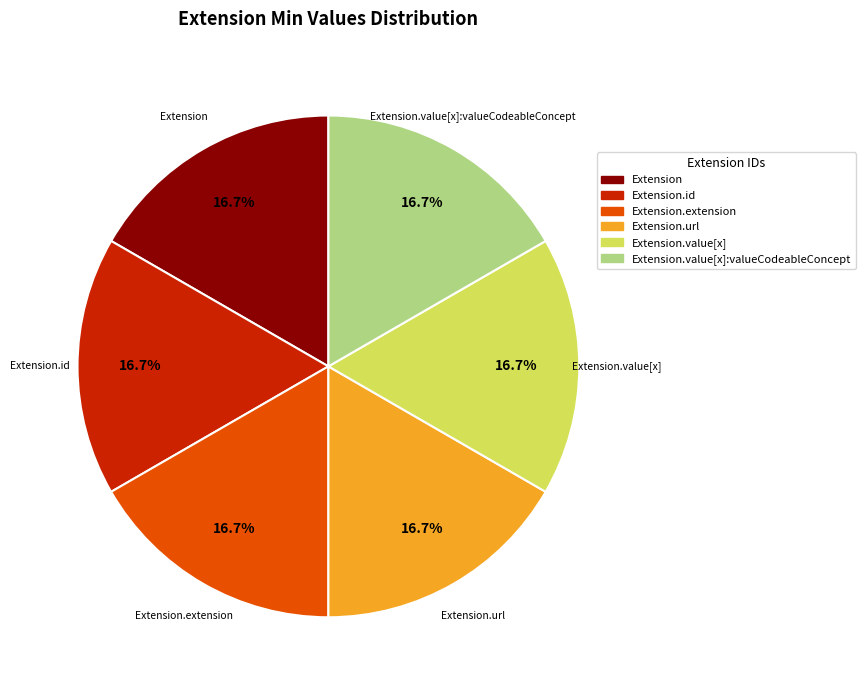

Does any single category account for the majority?

No